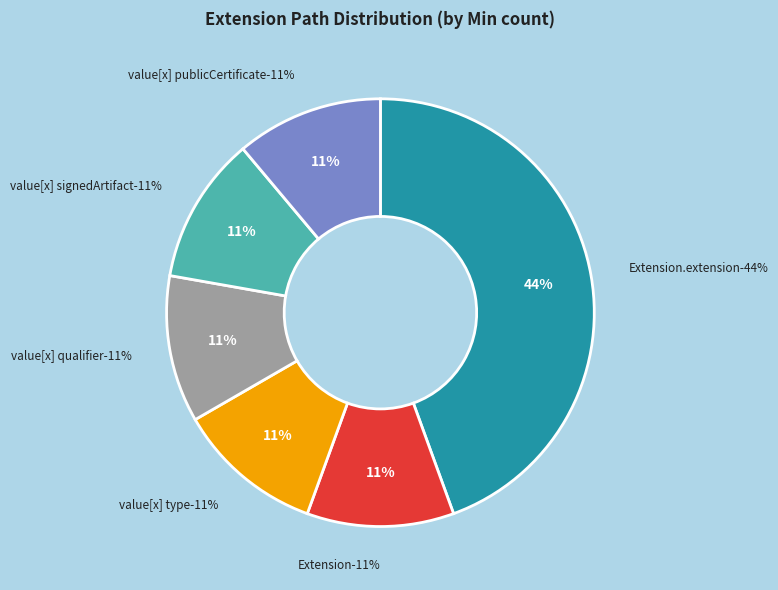

What is the largest slice in the pie chart?

Extension.extension